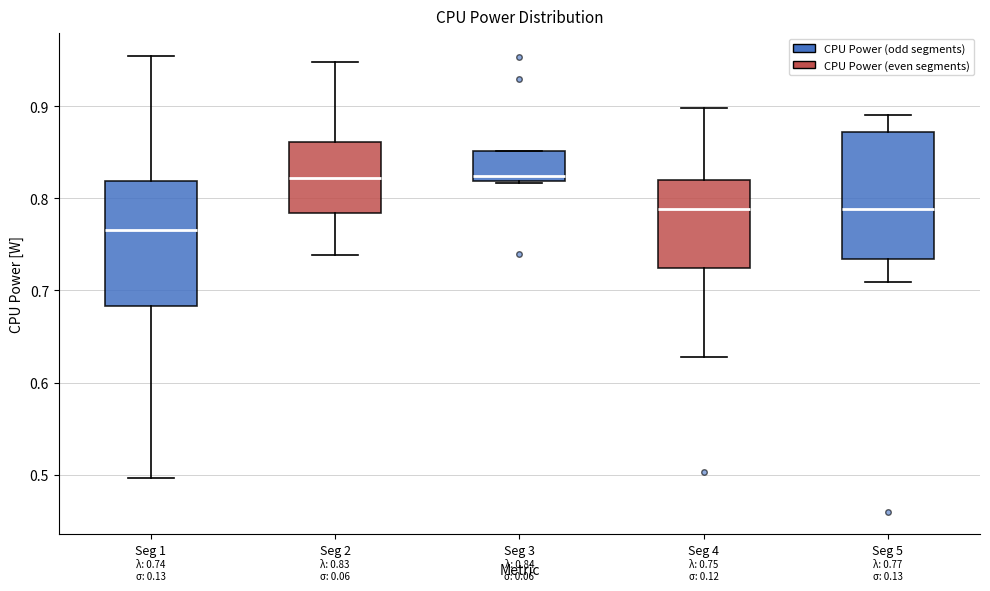

Which box's median line is the lowest?

Seg 1